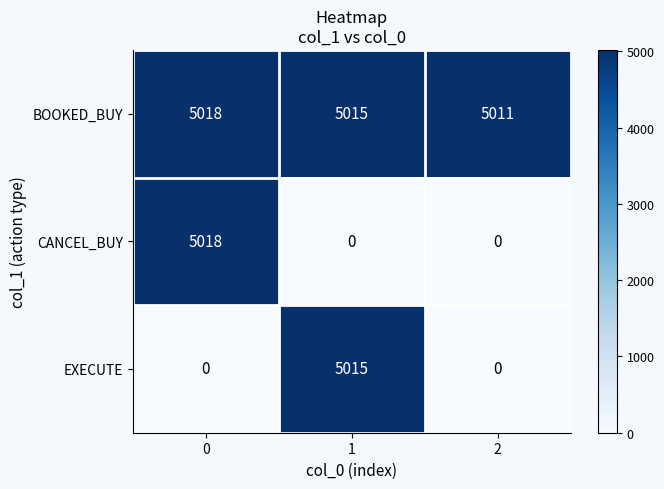

What is the sum of the CANCEL_BUY values at 1 and 0?

5018